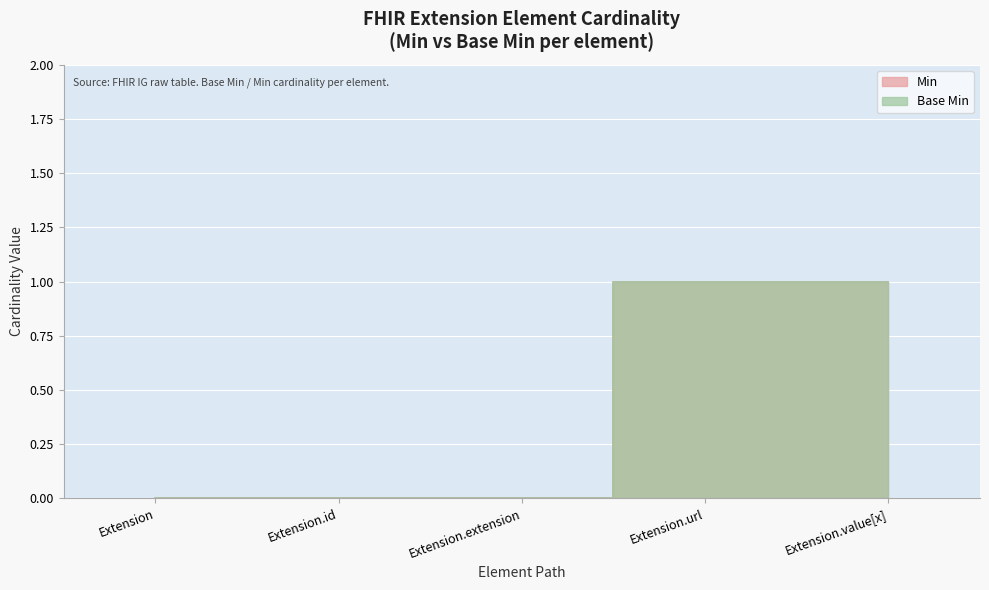

What are all the series names shown in the legend?

Min, Base Min